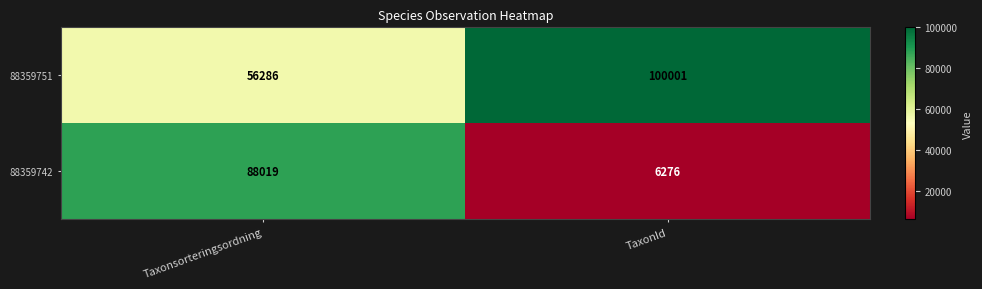

At Taxonsorteringsordning, list the series in order from largest to smallest.

88359742, 88359751